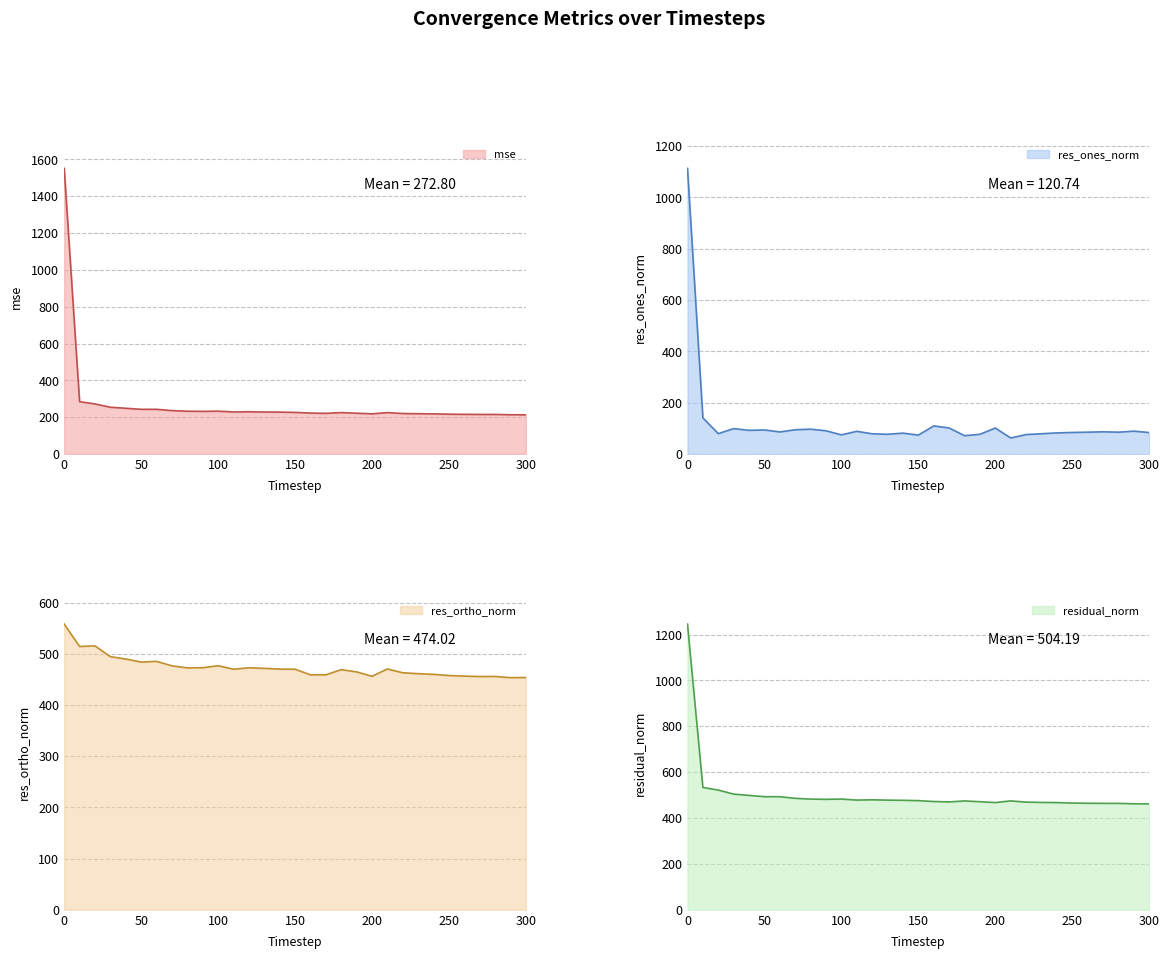

What is the average value of the res_ones_norm series?

120.7